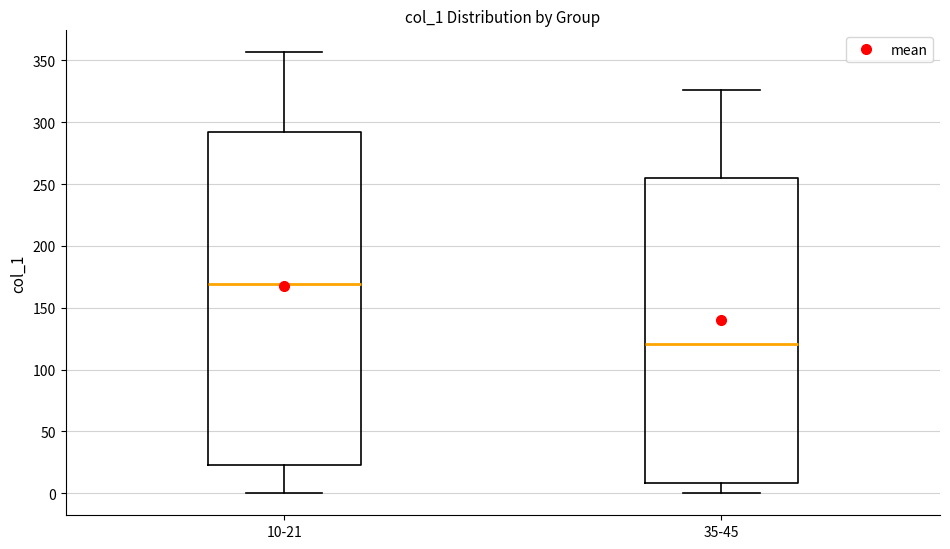

Which box has the lowest median line?

35-45